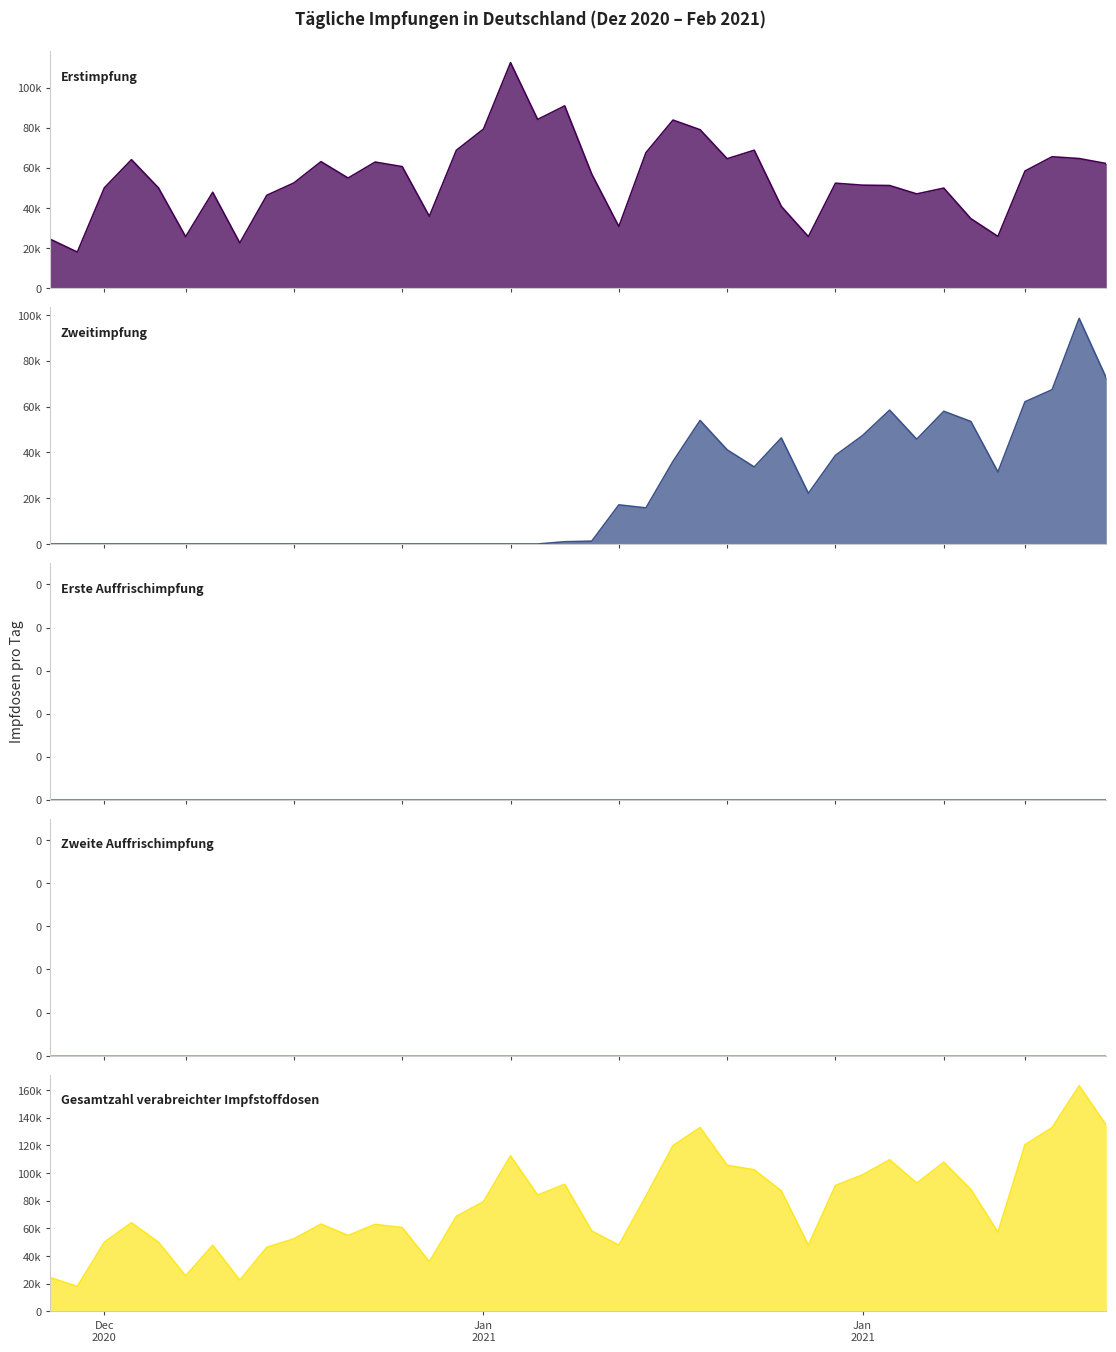

How many distinct data groups are displayed?

3